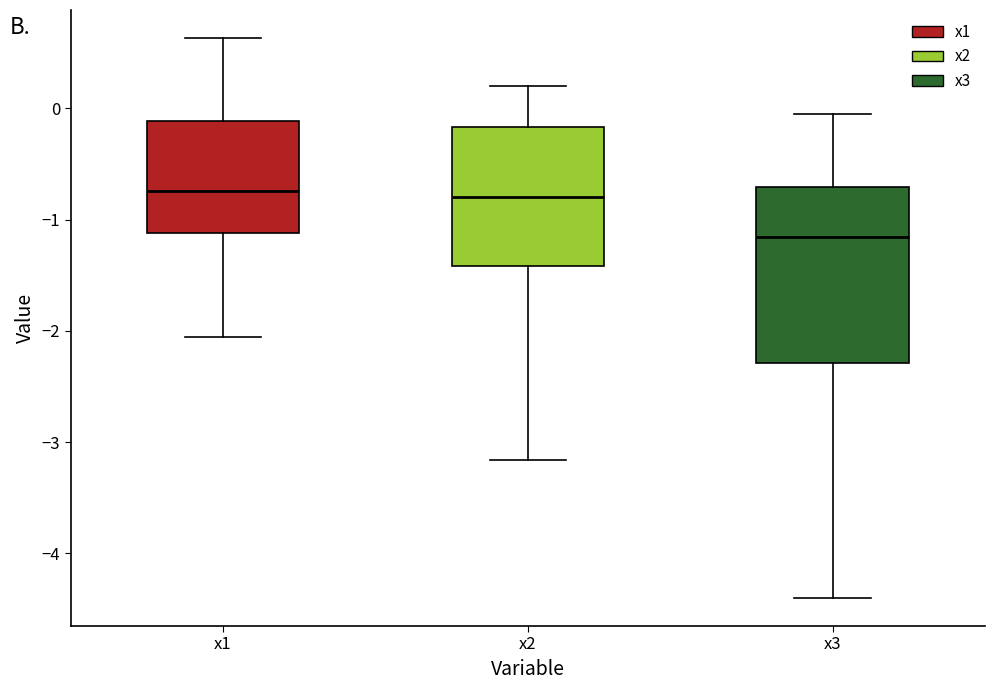

Reading left to right, read every box against the y-axis: the position of its median line, the range the box covers, and the ends of its whiskers. The values are not printed on the chart, so give them approximately, as read against the axis.

x1: median -0.7, box -1.1 to -0.1, whiskers -2.1 to 0.6
x2: median -0.8, box -1.4 to -0.2, whiskers -3.2 to 0.2
x3: median -1.2, box -2.3 to -0.7, whiskers -4.4 to 0.0